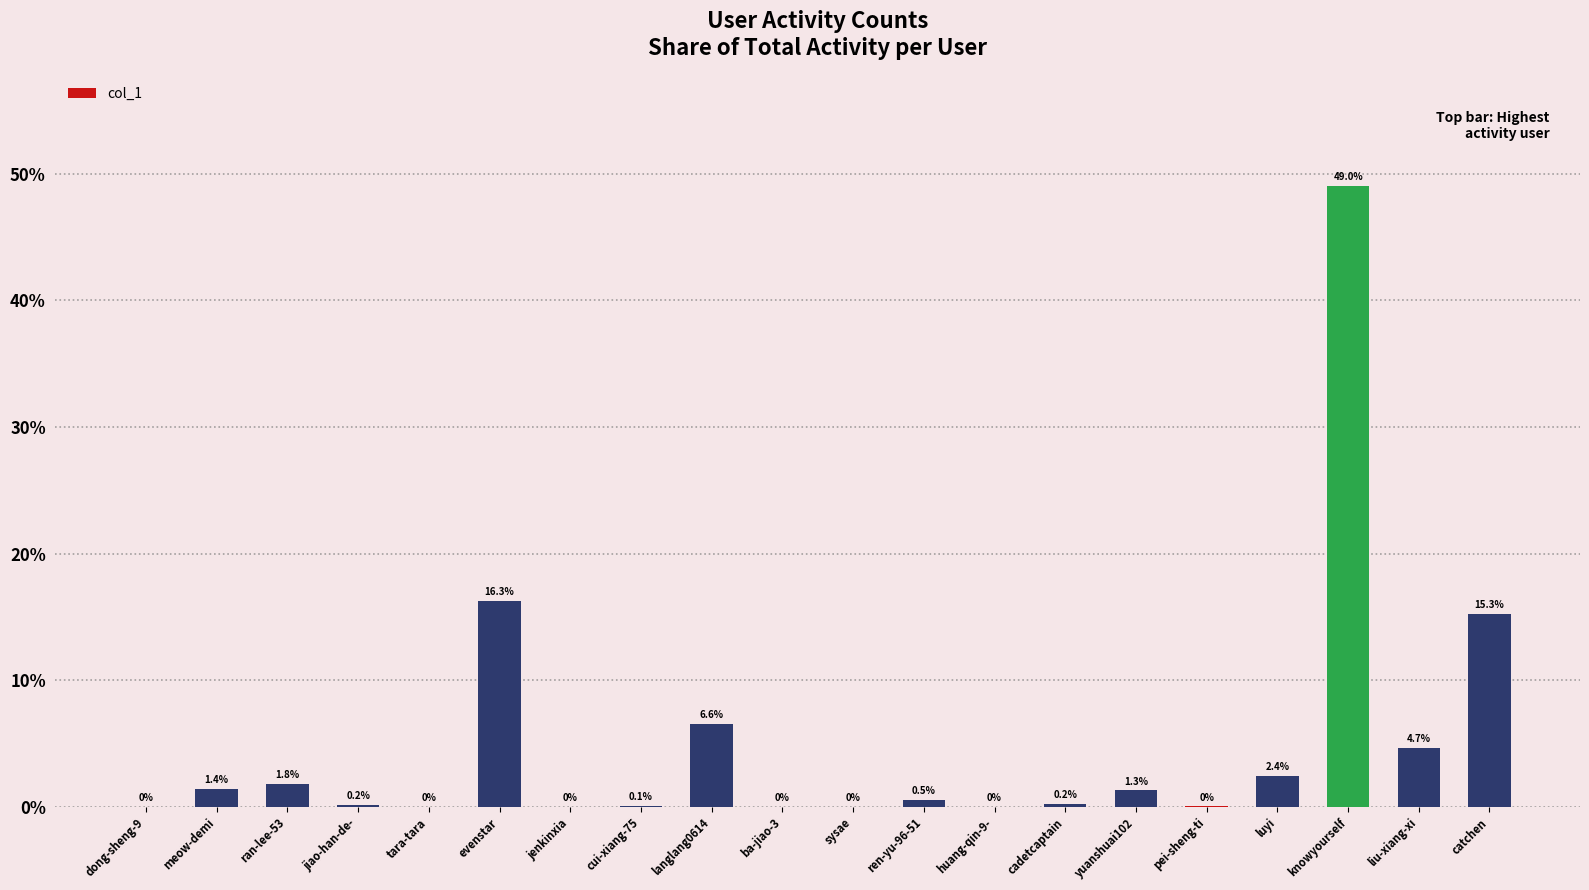

The value at ran-lee-53 is 1.8. True or false?

True